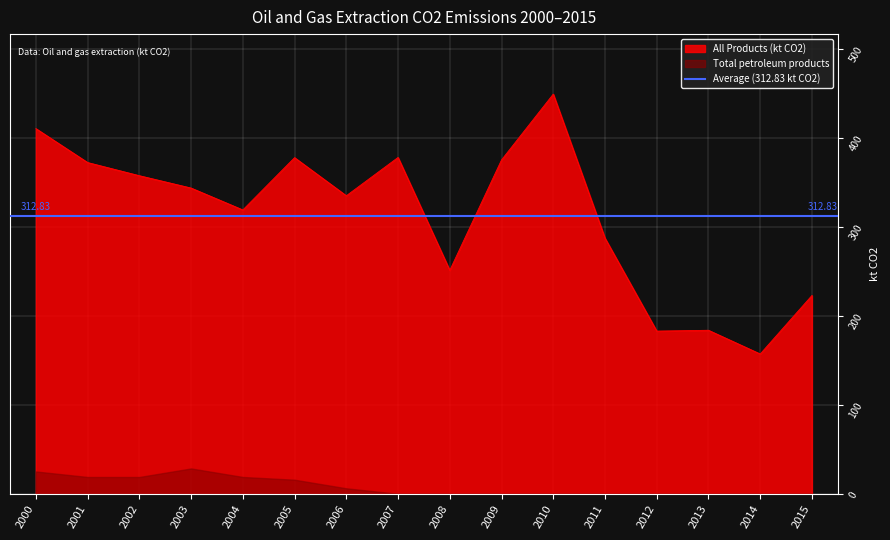

How many lines are shown in the chart?

1